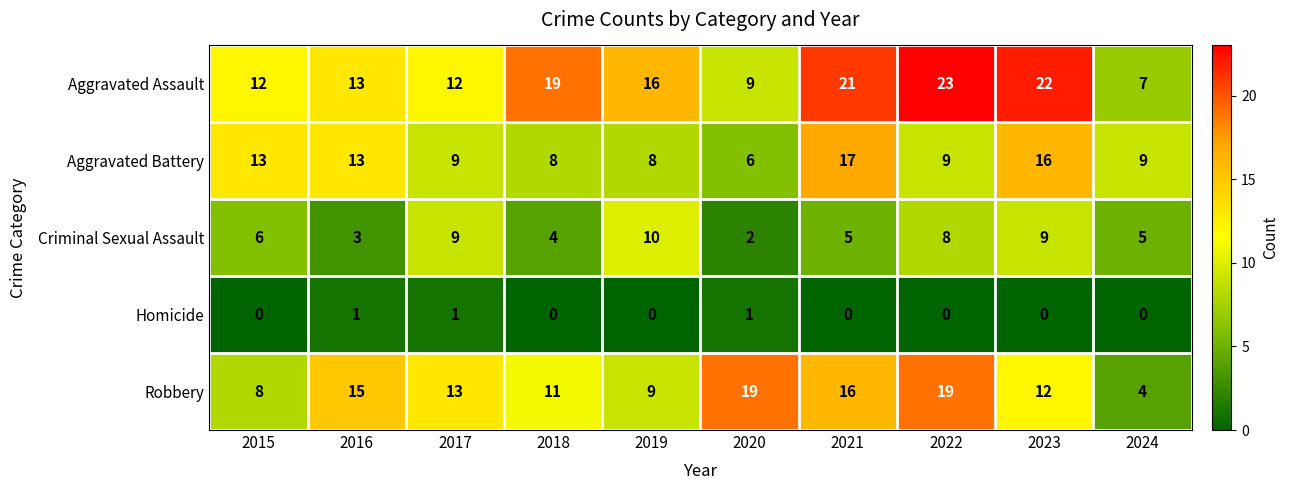

What is the spread (max minus min) of values at 2020?

18